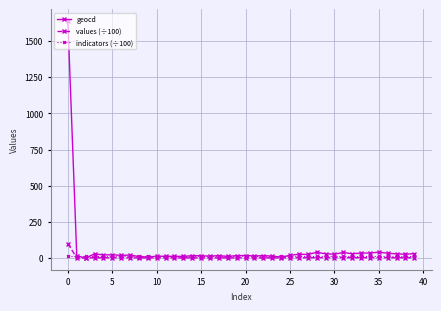

What is the maximum value shown in the chart?

1638.0